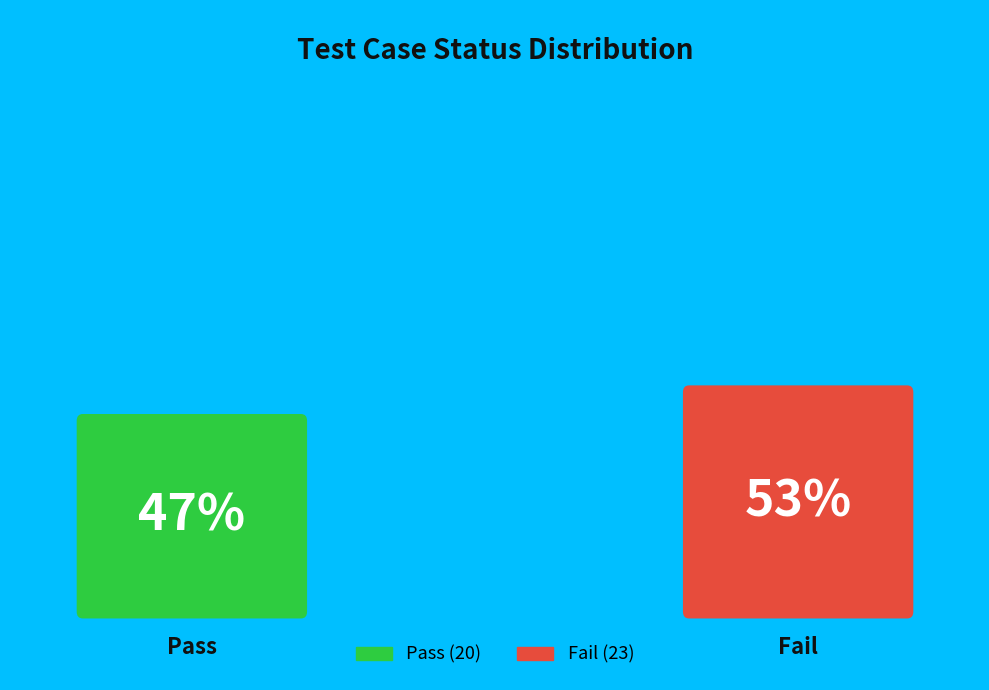

True or false: pass accounts for 56% of the total.

False